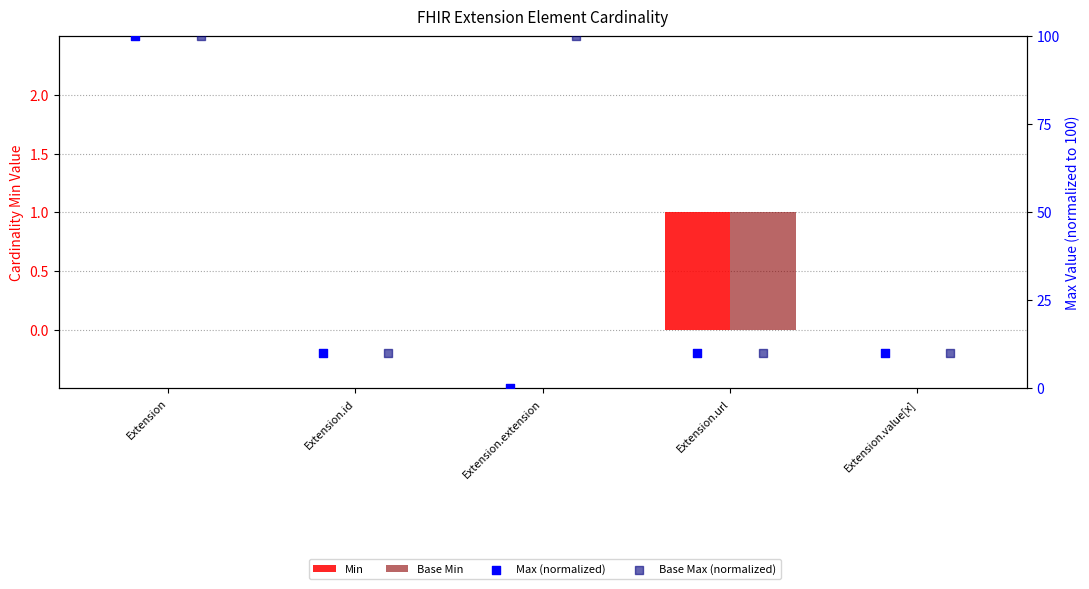

What is the total value across all series at Extension.id?

20